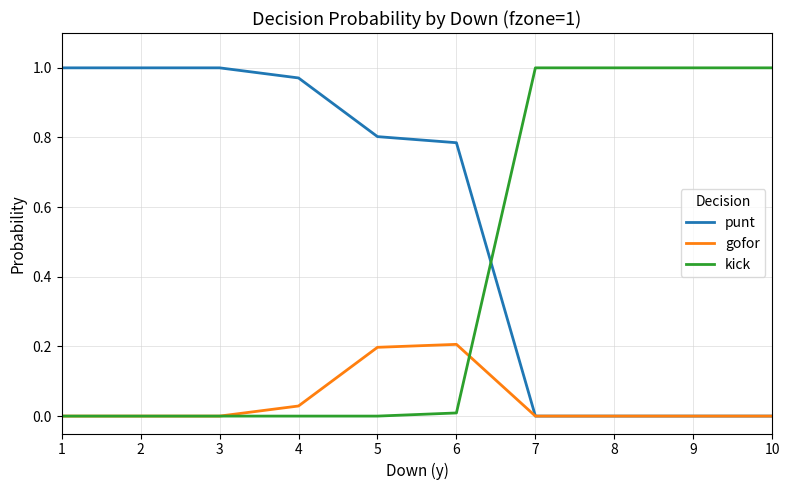

The gofor series shows 0.0 at 7. True or false?

True